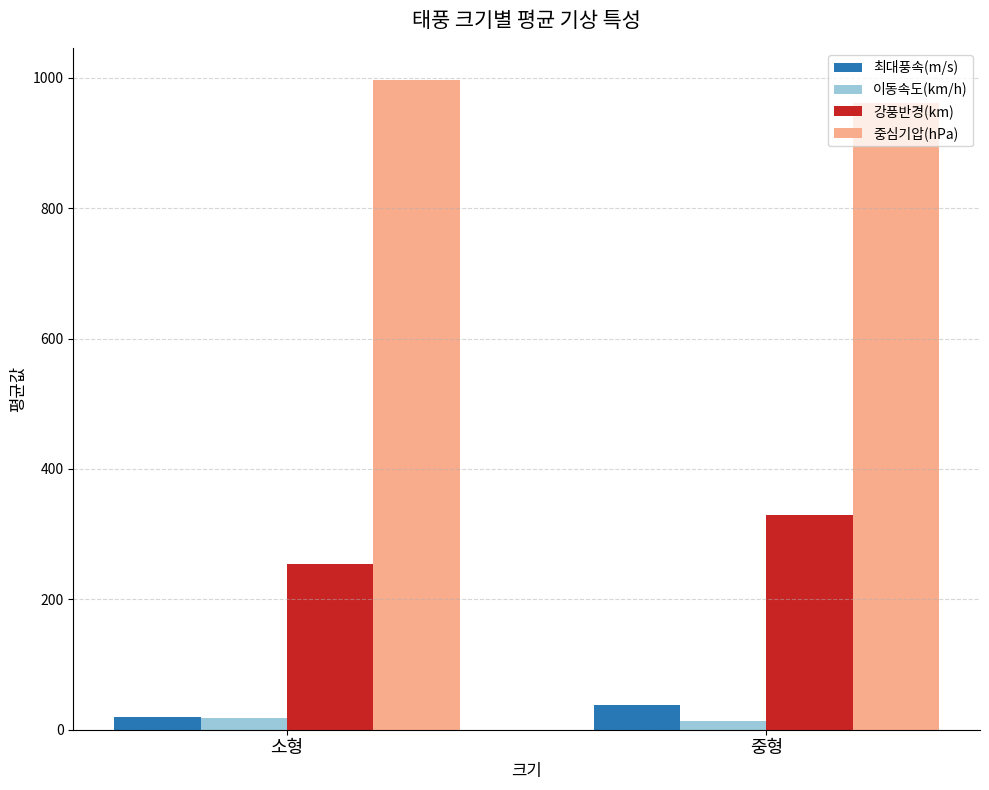

Which series has the widest spread of values?

강풍반경(km)